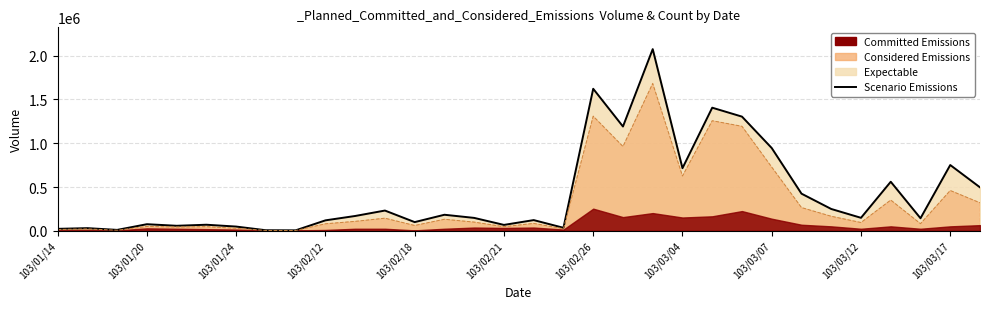

What is the average value?

422562